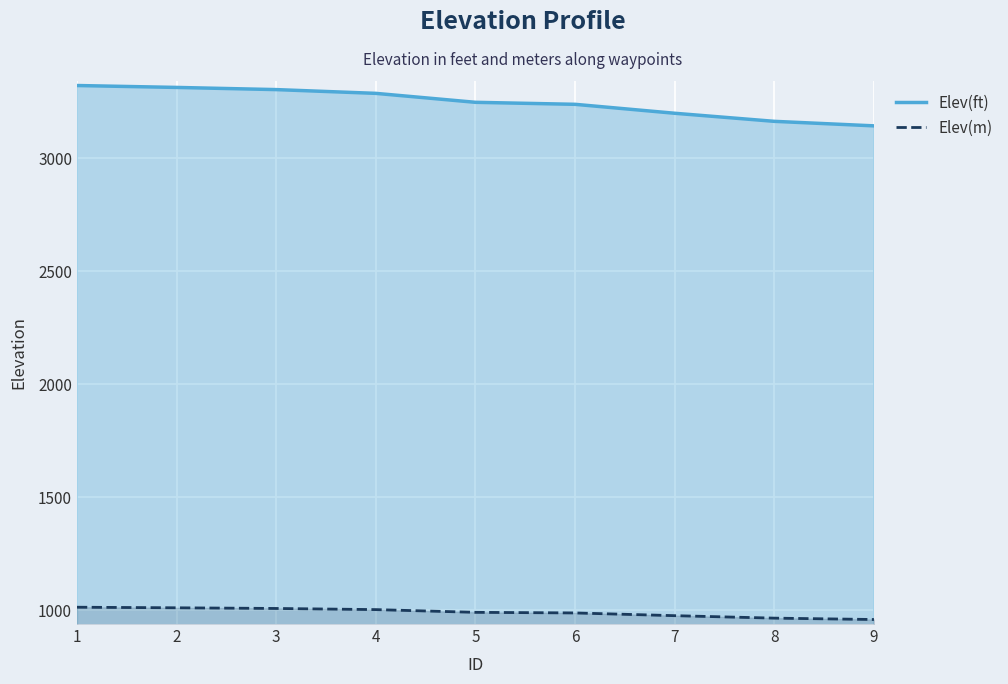

At how many categories does at least one series exceed 1318?

9